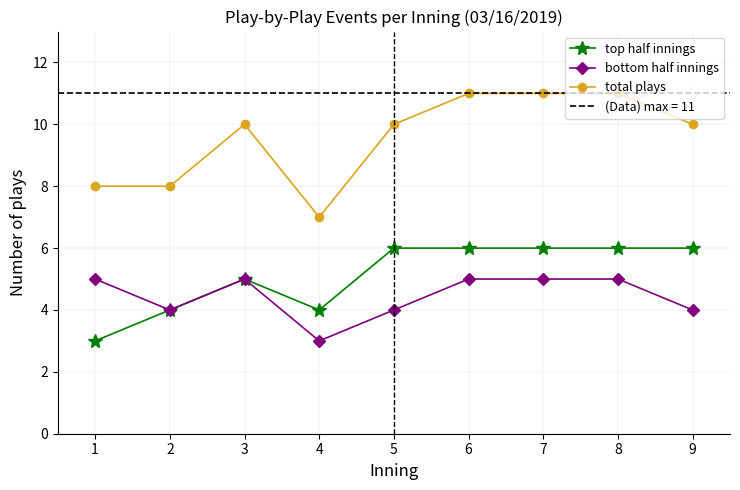

Is it true that total plays equals 11 at 8?

True